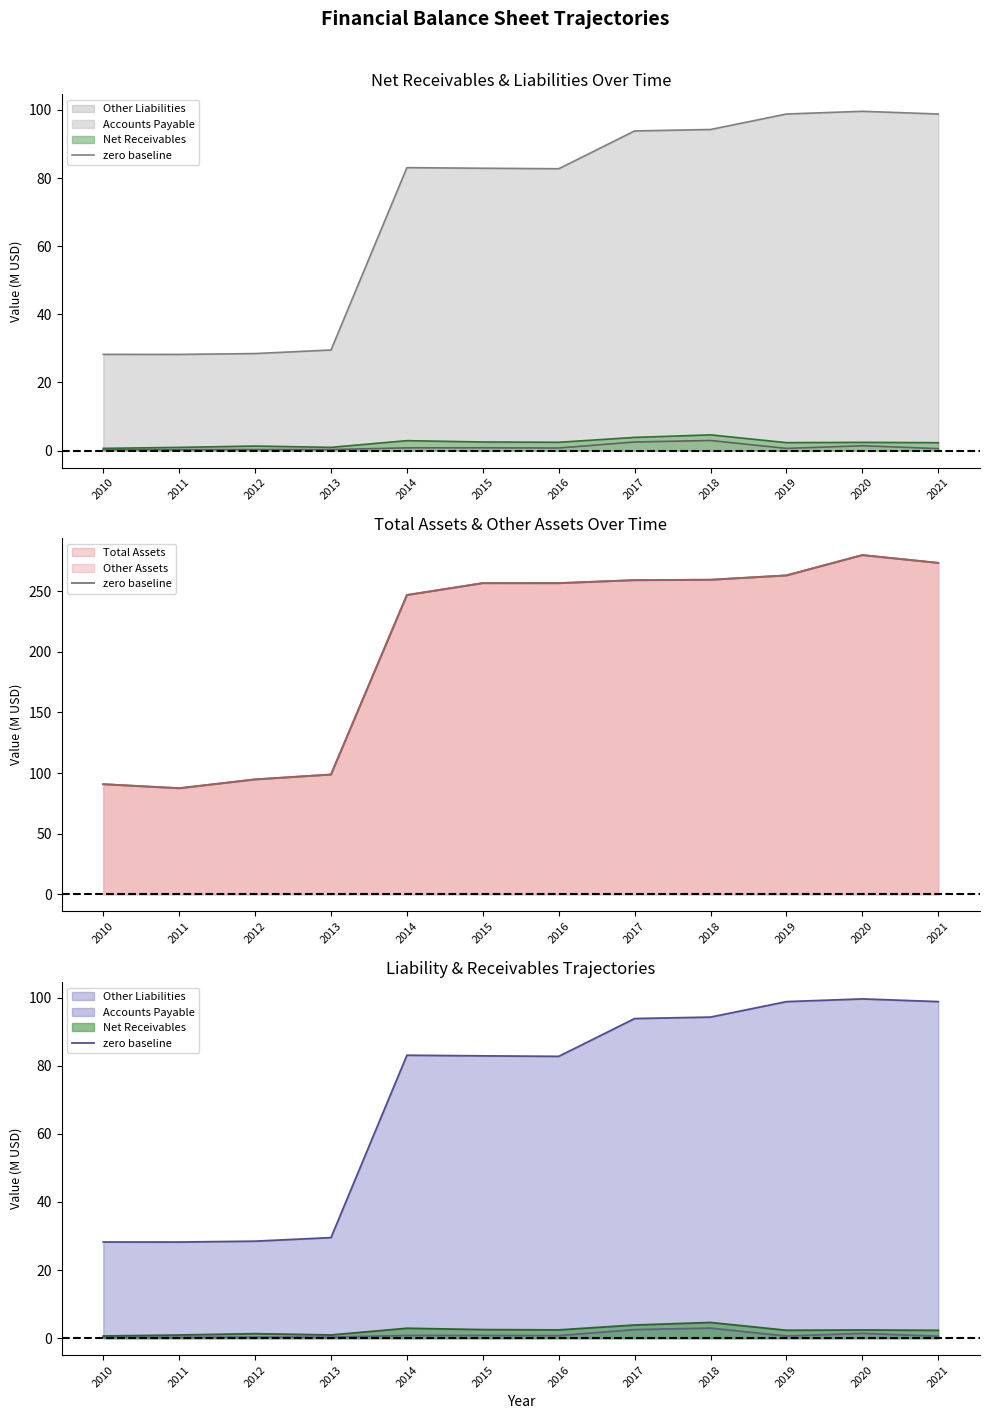

Which series has the largest range (max minus min)?

Other Assets